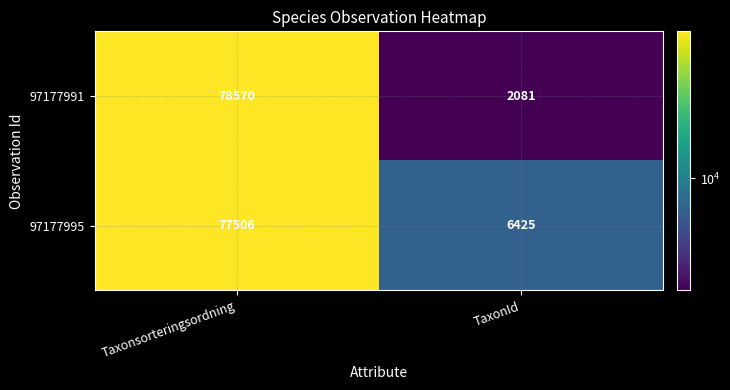

Which series has the largest range (max minus min)?

97177991